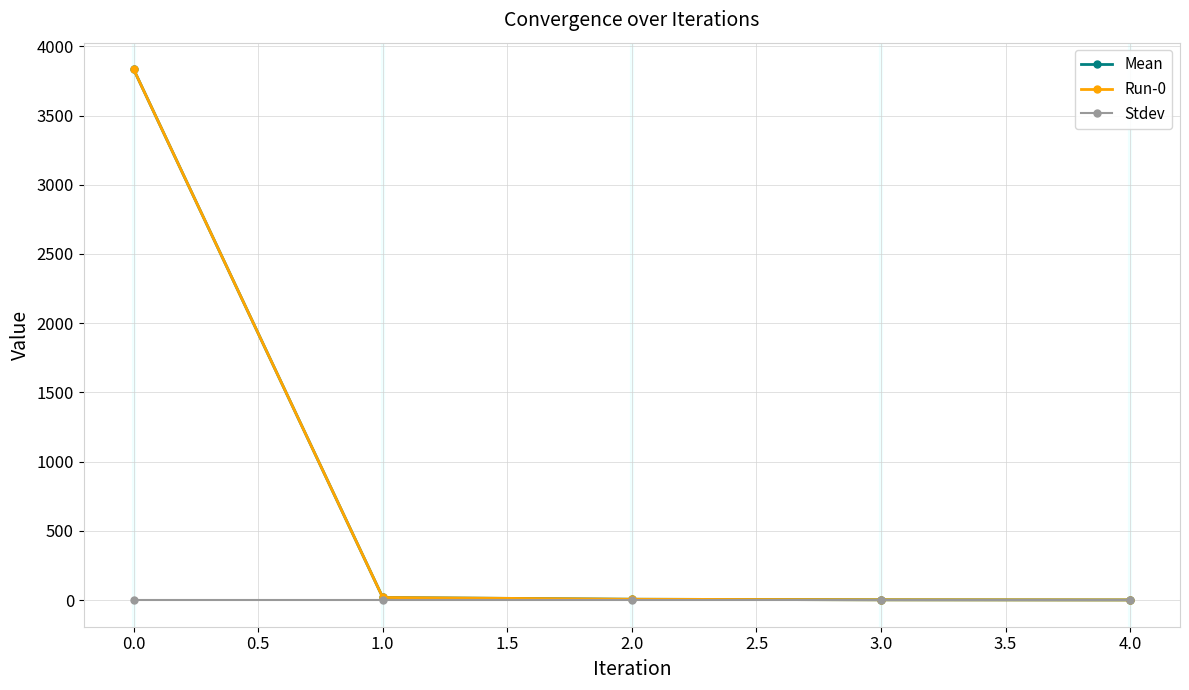

Does the chart have visible grid lines?

Yes